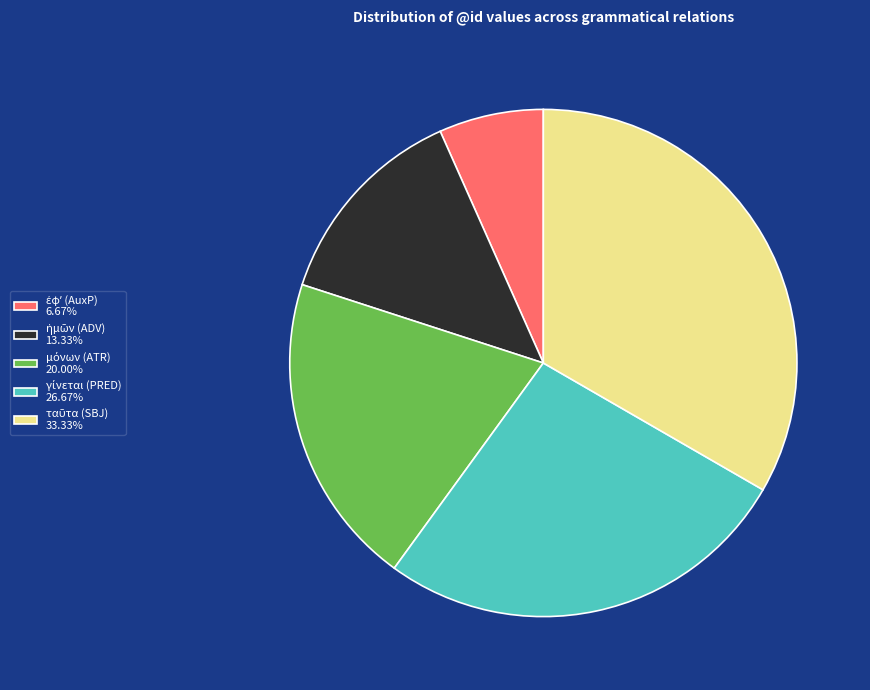

Is there any slice that represents more than half of the pie?

No